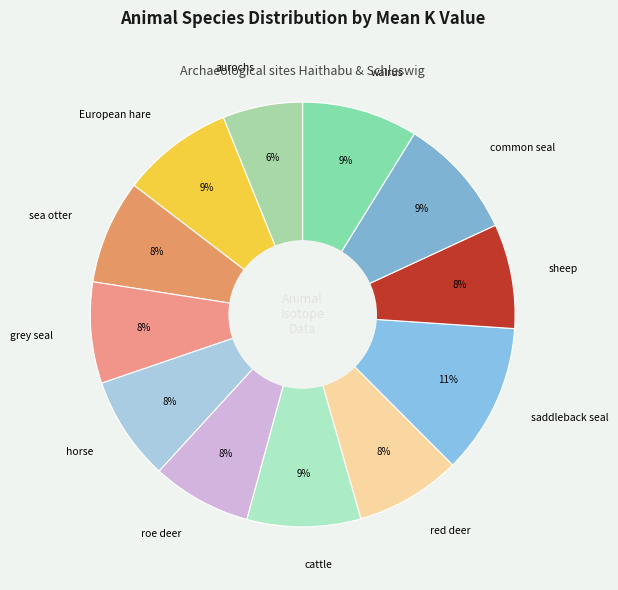

Which slice is the largest?

saddleback seal